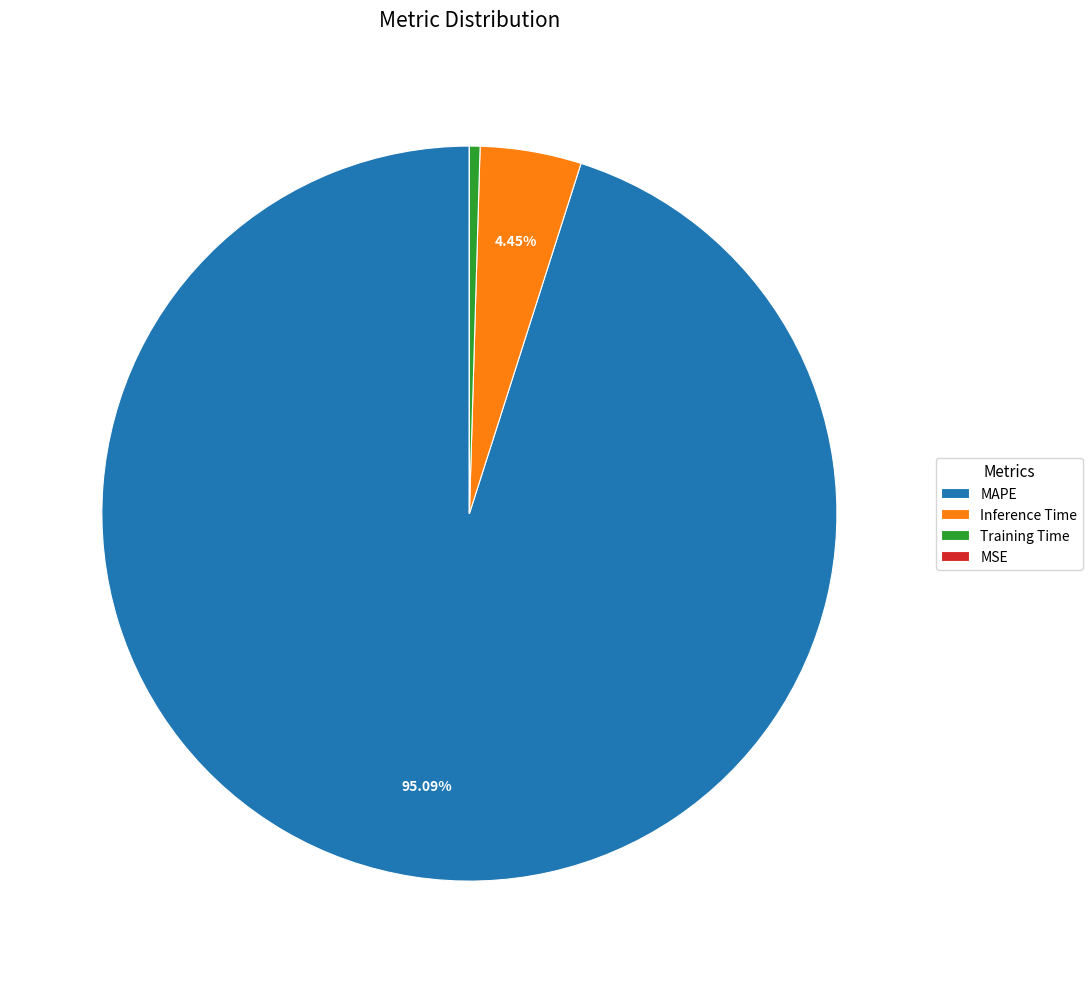

To the nearest percent, what portion does MAPE represent?

95%